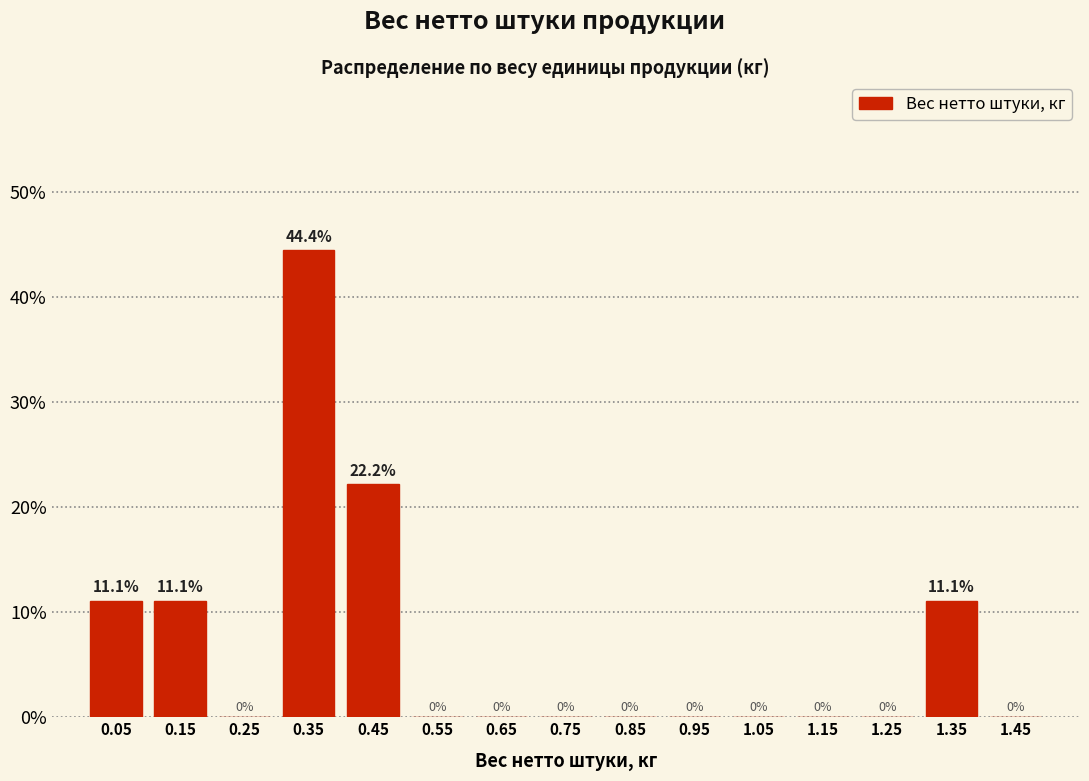

Reading left to right, extract all data points from this chart.

0.05=11.1	0.15=11.1	0.25=0.0	0.35=44.4	0.45=22.2	0.55=0.0	0.65=0.0	0.75=0.0	0.85=0.0	0.95=0.0	1.05=0.0	1.15=0.0	1.25=0.0	1.35=11.1	1.45=0.0